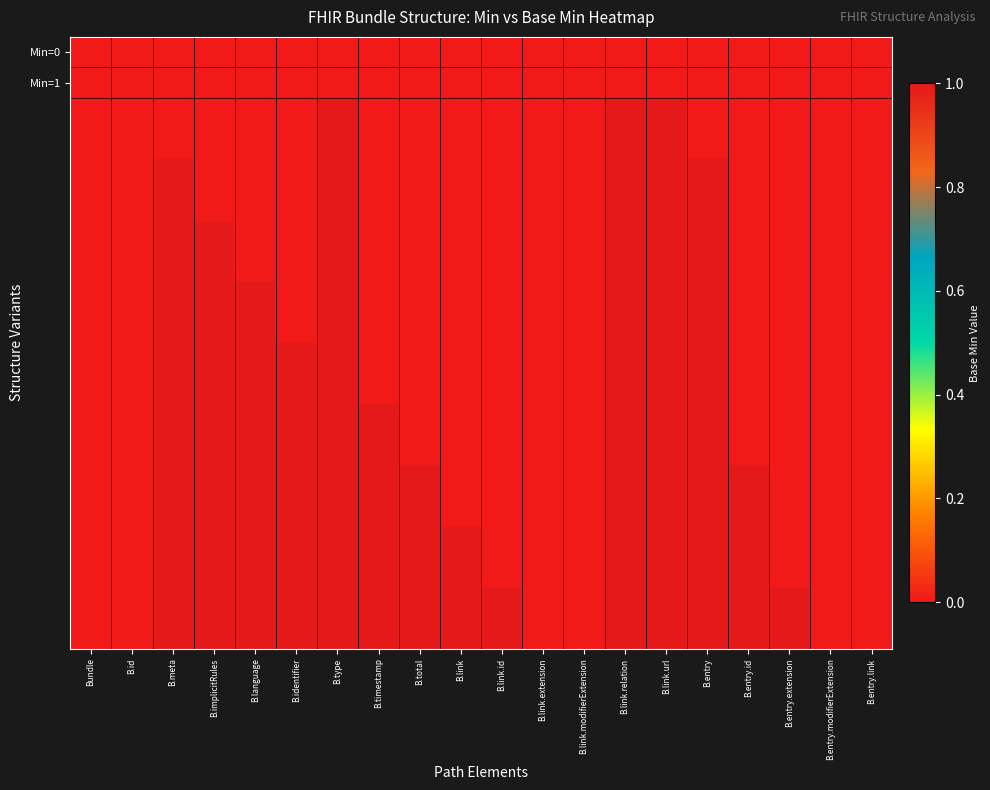

Count the number of data series in this chart.

20